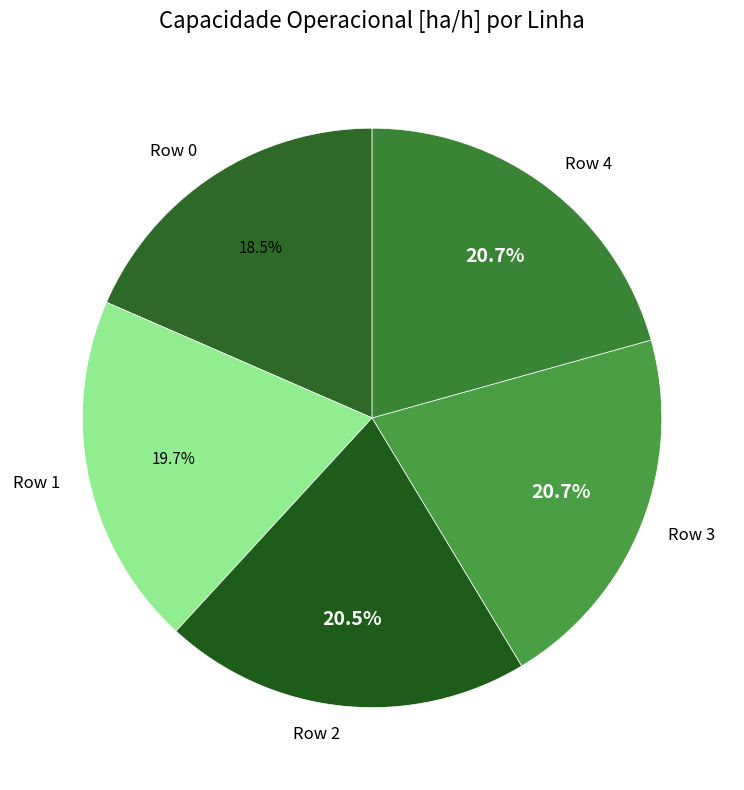

Does any single category account for the majority?

No